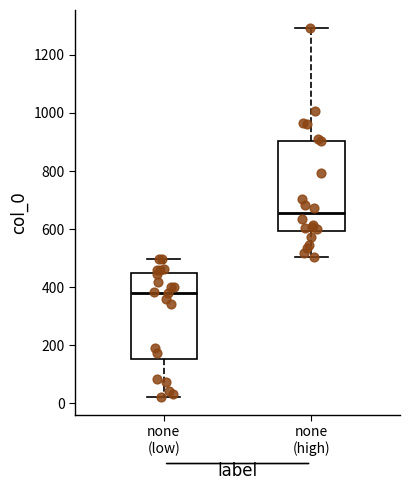

Reading left to right, transcribe this box plot: for each box, give where its median line is, the range the box spans, and where its two whiskers end, as read against the y-axis. The values are not printed on the chart, so give them approximately, as read against the axis.

none (low): median 380, box 160 to 460, whiskers 20 to 500
none (high): median 660, box 600 to 900, whiskers 500 to 1300